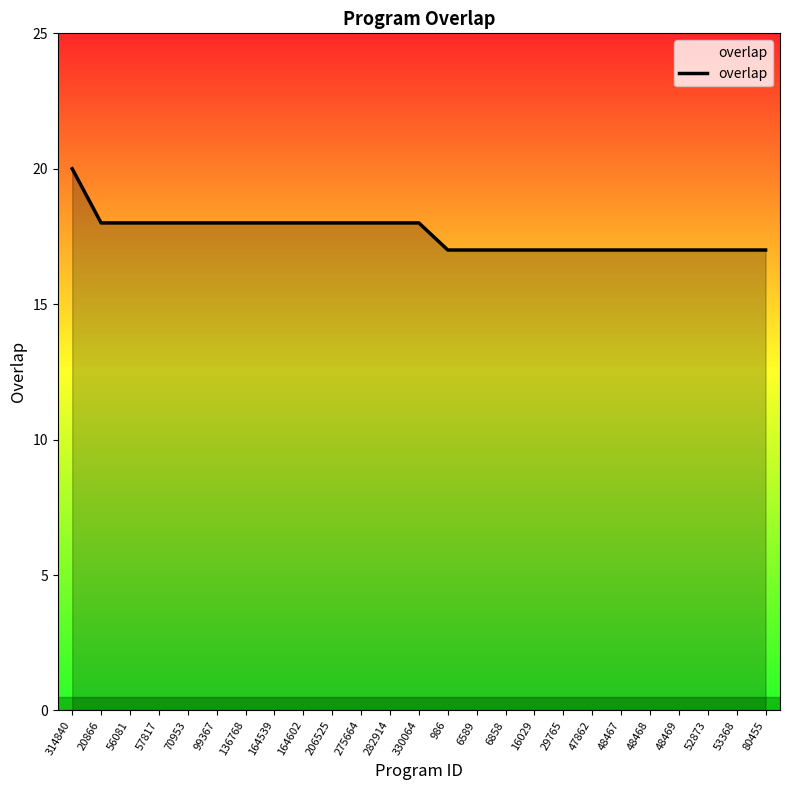

At which label does the data first exceed 18?

314840